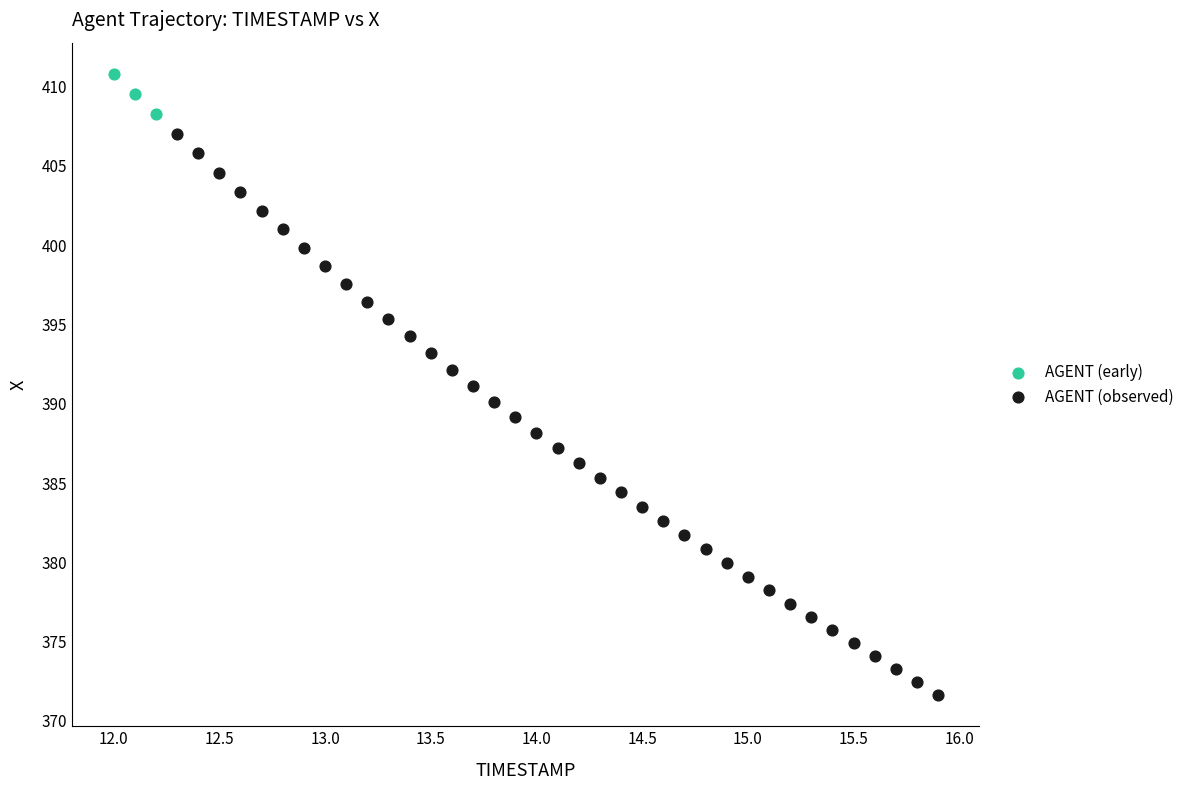

Which series contains the highest Y value?

AGENT (early)